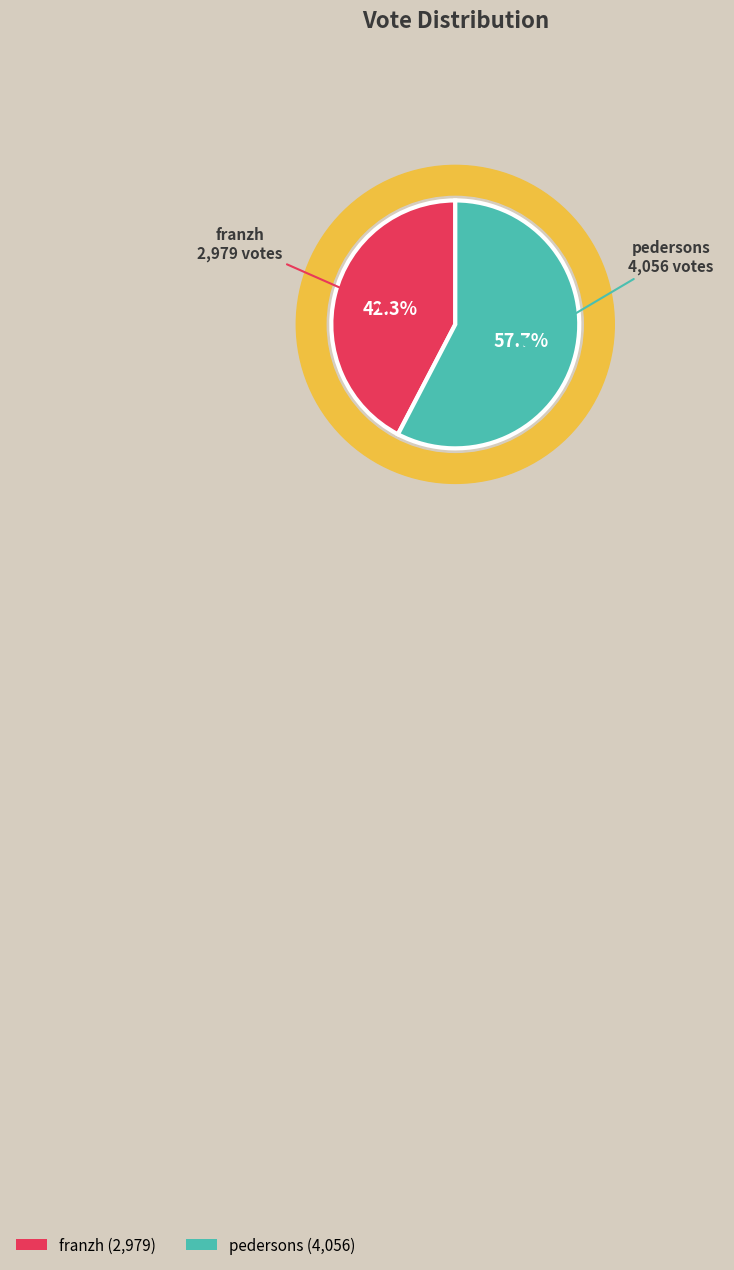

Is it true that pedersons is 58% of the pie?

True